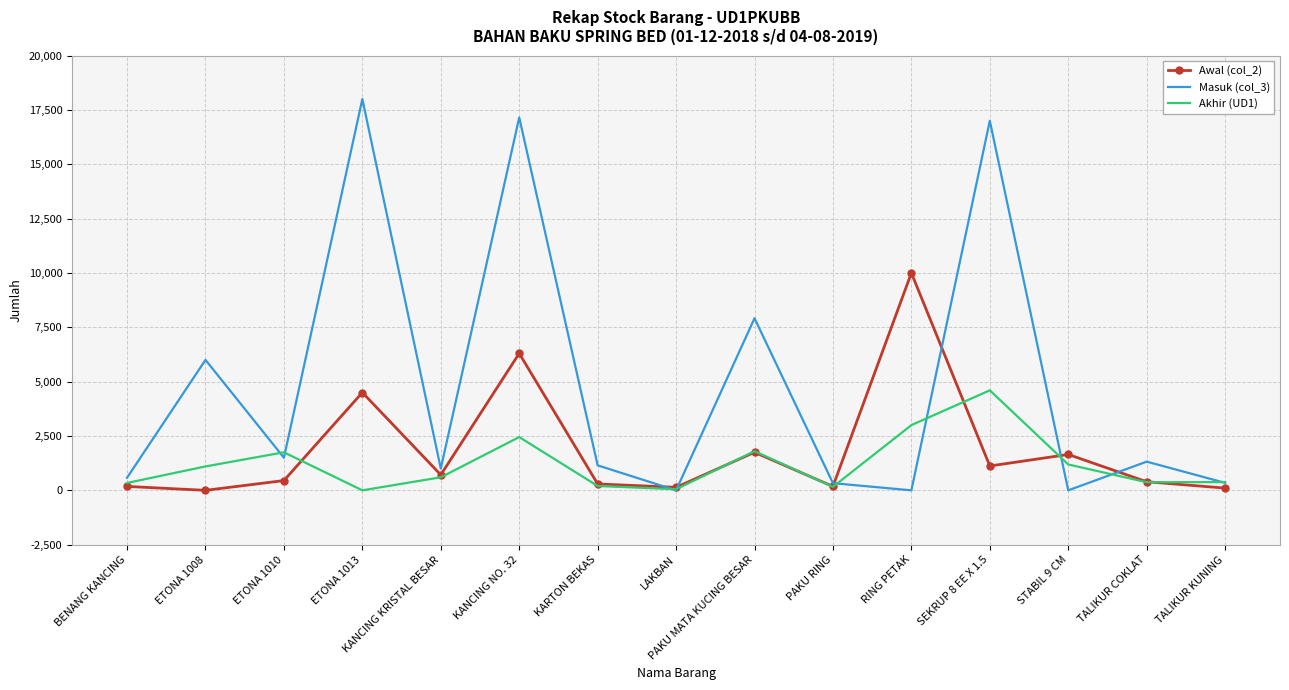

List the series in order of their peak value, lowest first.

Akhir (UD1), Awal (col_2), Masuk (col_3)